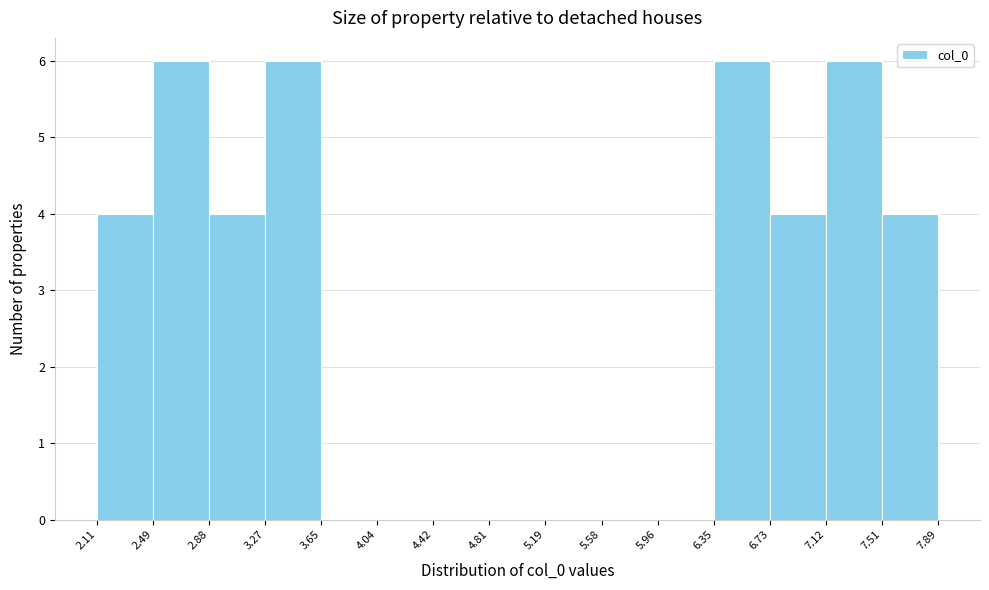

How tall is the bar that spans 6.35 to 6.73 on the x-axis? The values are not printed on the chart, so give them approximately, as read against the axis.

6